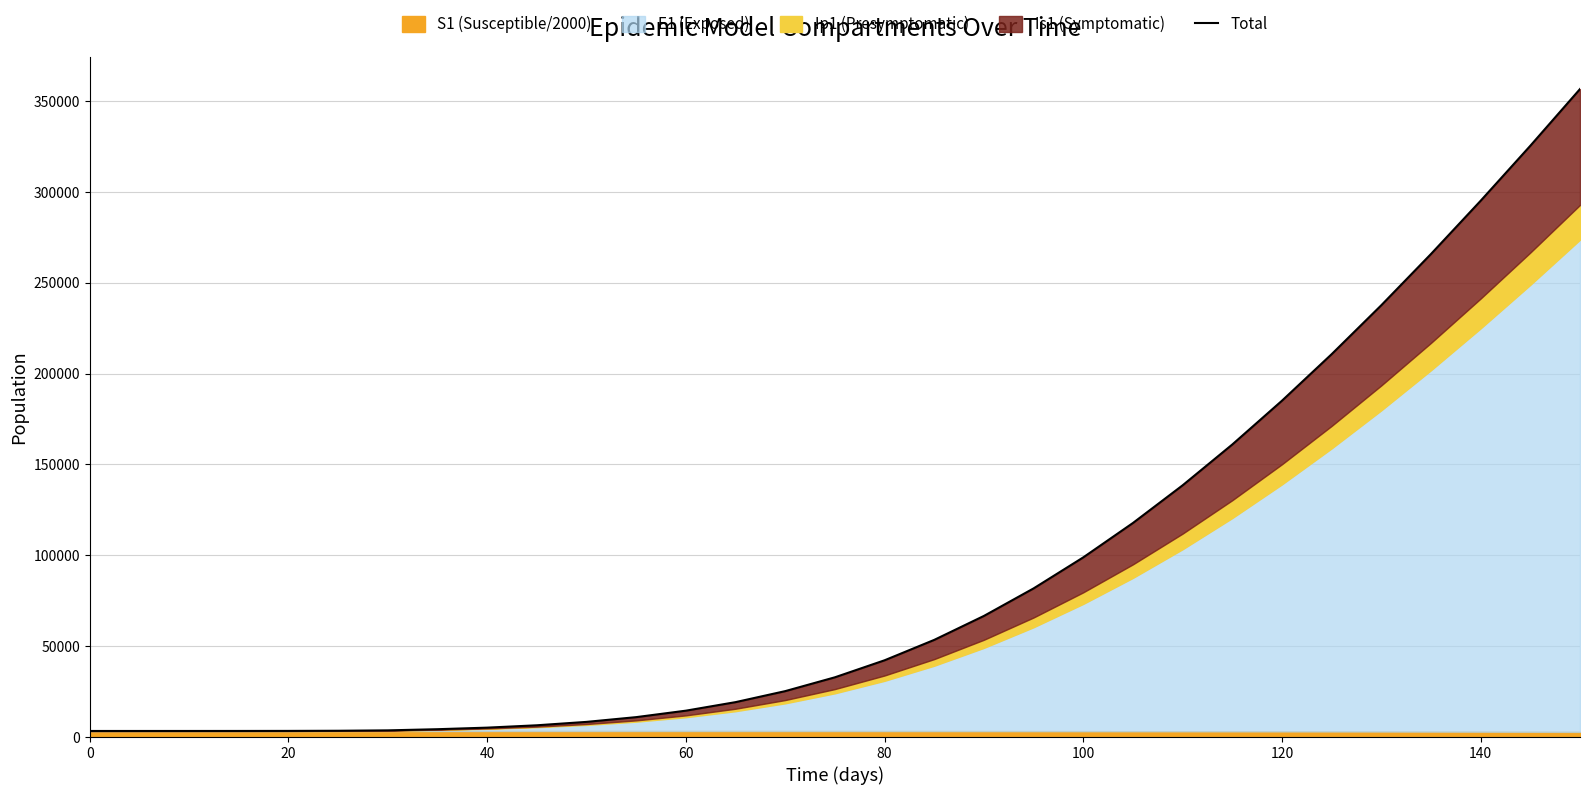

The value at 15 is 10051.0. True or false?

False